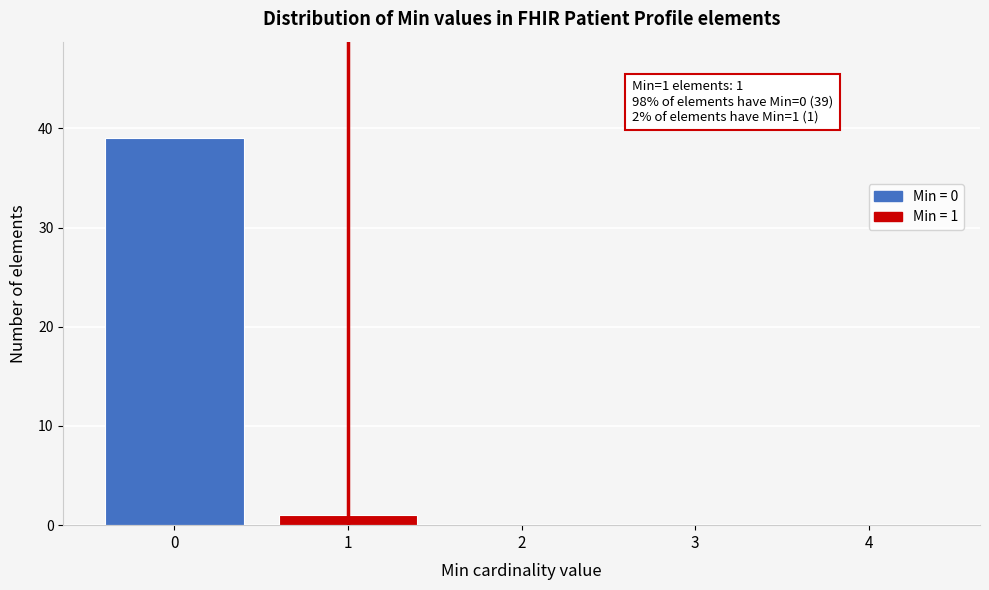

Reading left to right, what are all the values shown in this chart?

0=39	1=1	2=0	3=0	4=0